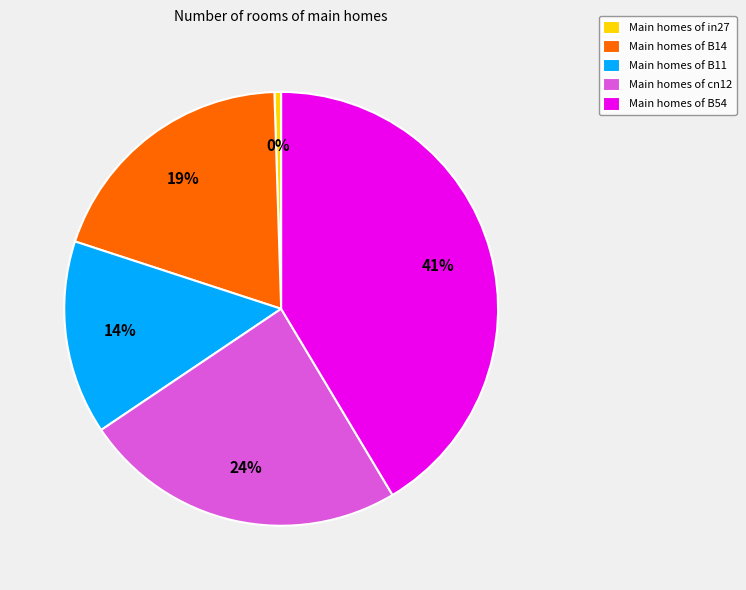

To the nearest percent, what is the average slice percentage?

20%